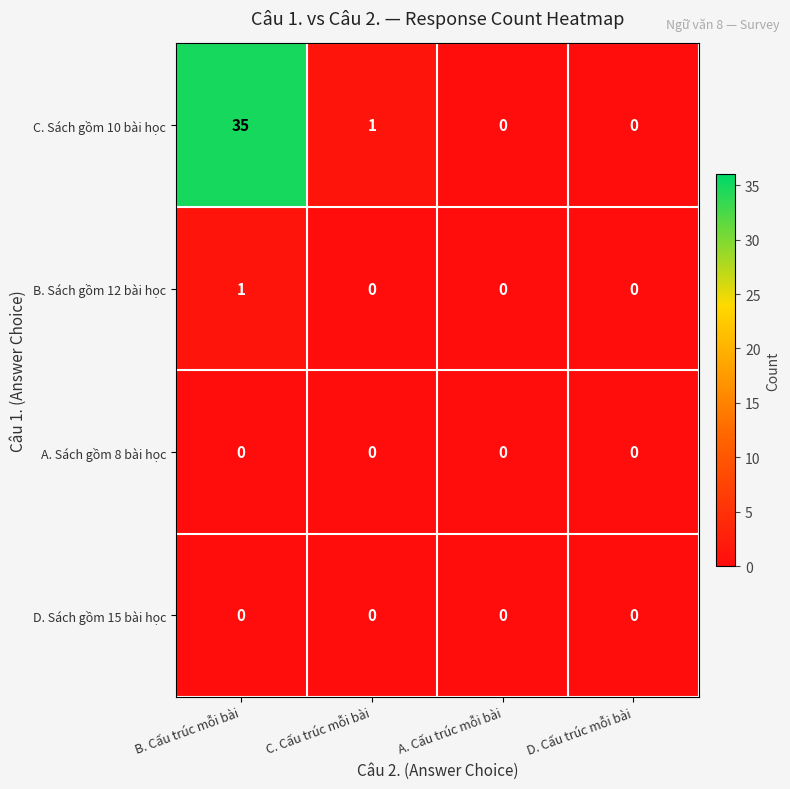

At which category is the sum across all series the highest?

B. Cấu trúc mỗi bài